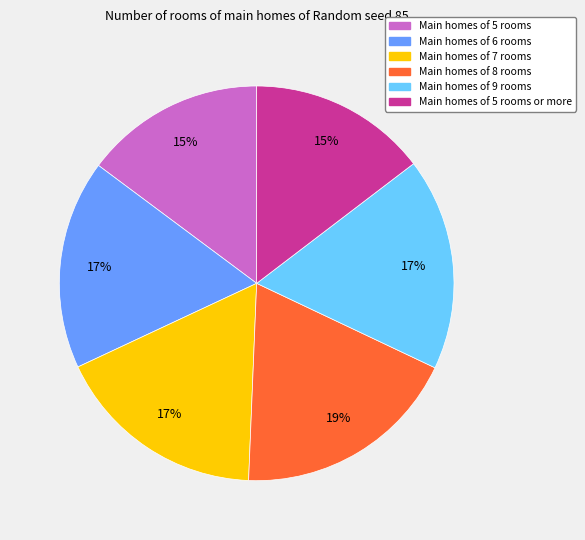

Does any single category account for the majority?

No